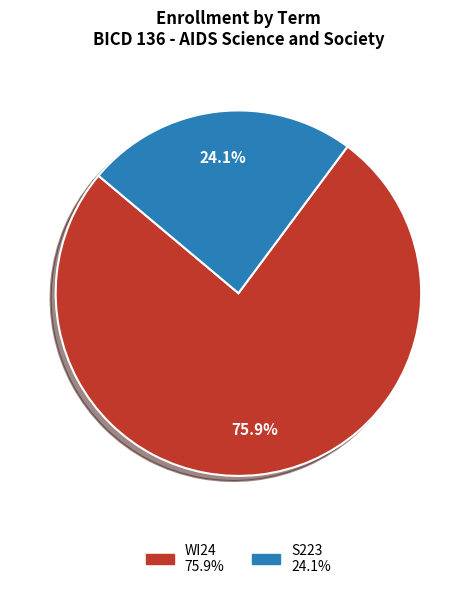

To the nearest percent, what is the combined percentage of WI24 and S223?

100%